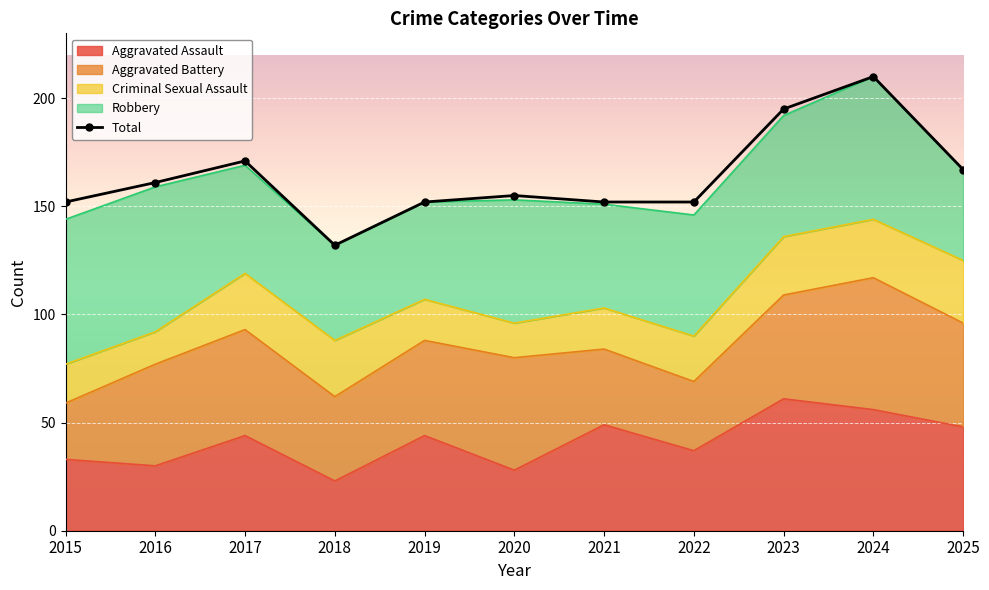

How many lines are shown in the chart?

5